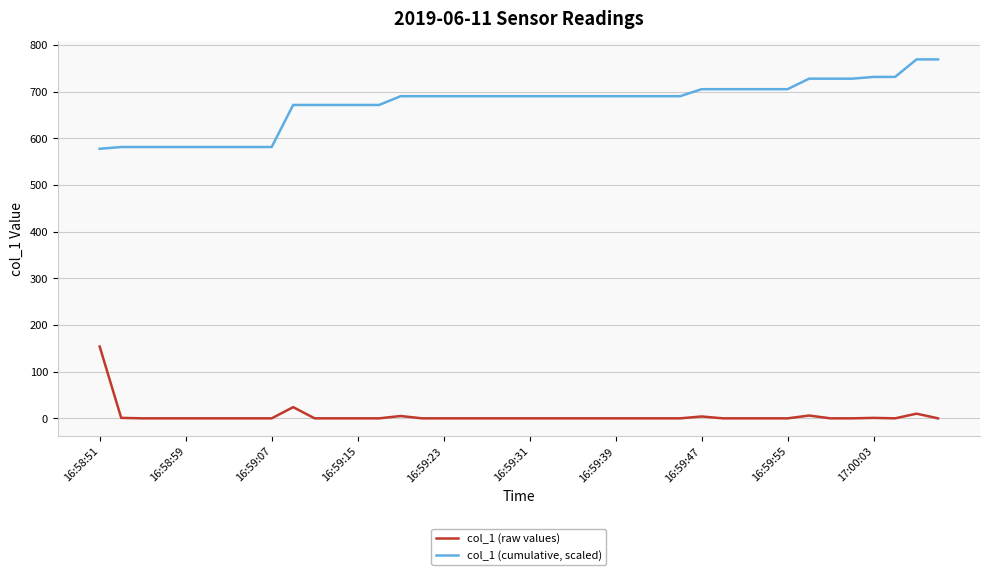

What is the highest value of the col_1 (cumulative, scaled) series?

769.0